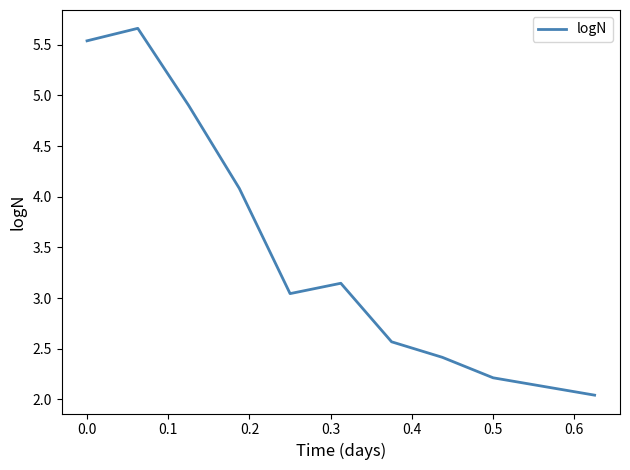

What is the sum of all values?

35.6